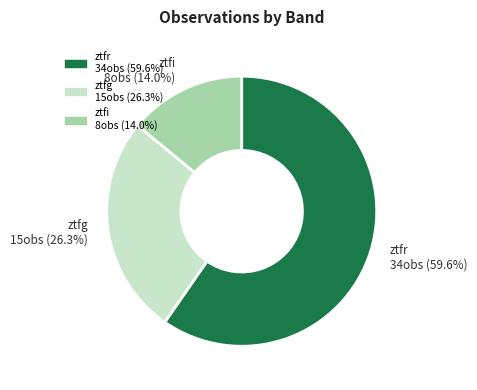

Count the number of slices in the pie.

3